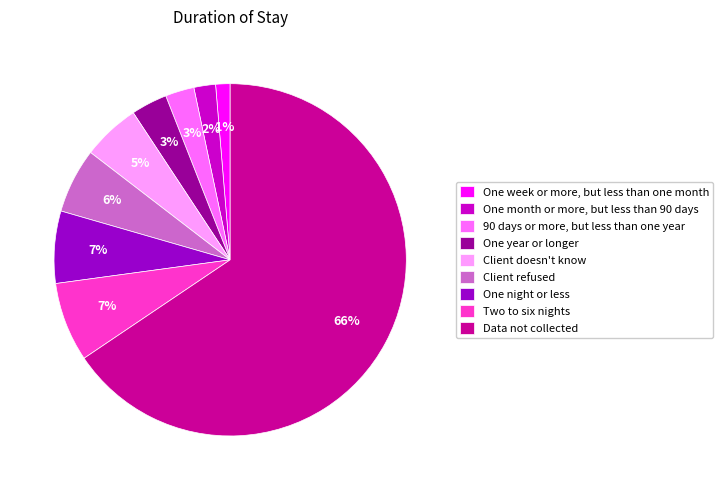

True or false: Client refused accounts for 6% of the total.

True